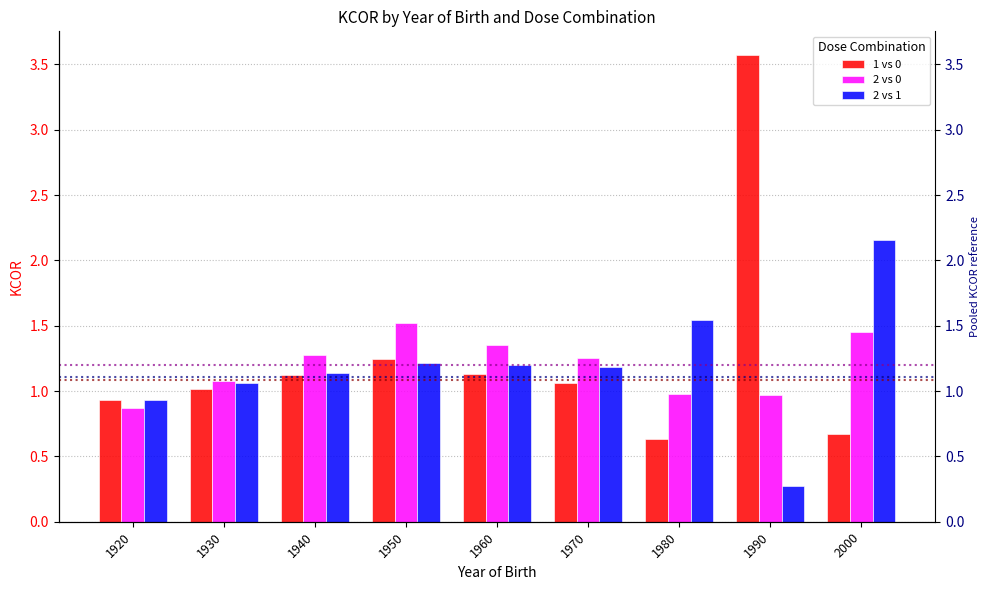

List the series in order of their peak value, highest first.

1 vs 0, 2 vs 1, 2 vs 0